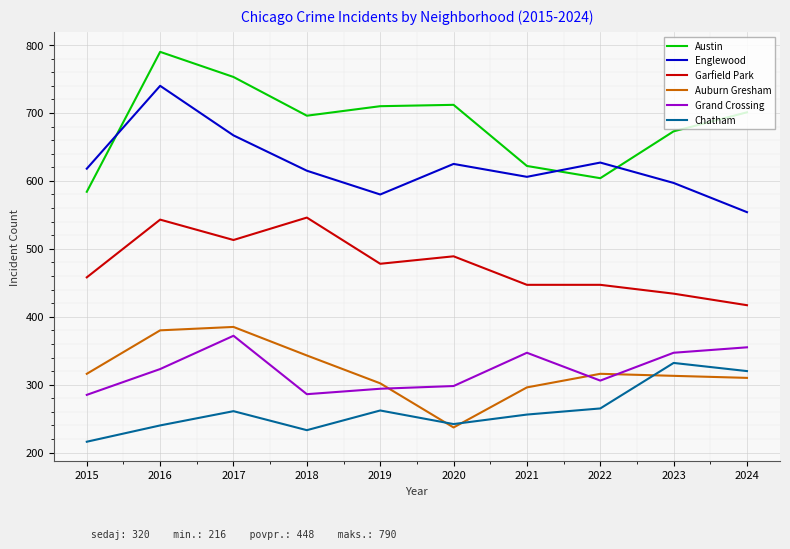

Is it true that Englewood equals 1005 at 2023?

False